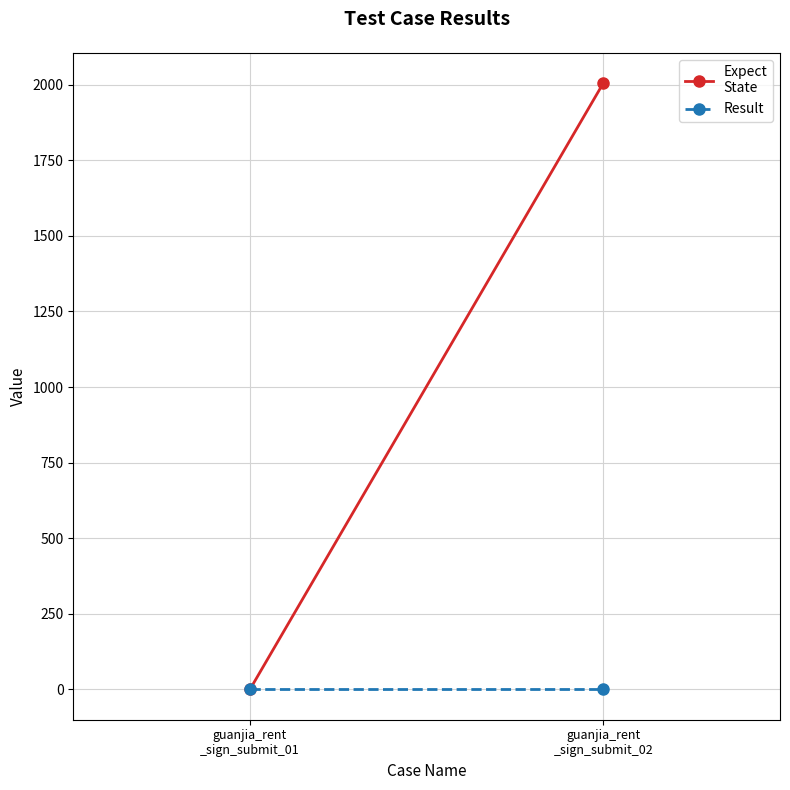

Between guanjia_rent
_sign_submit_01 and guanjia_rent
_sign_submit_02, which series saw the biggest shift?

Expect
State